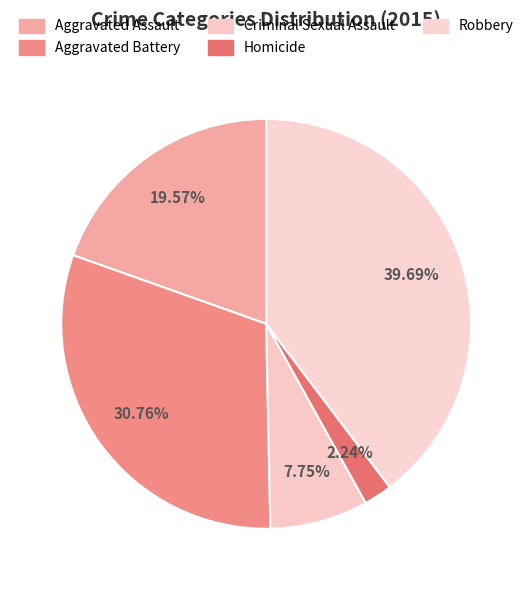

Which slice is the smallest?

Homicide